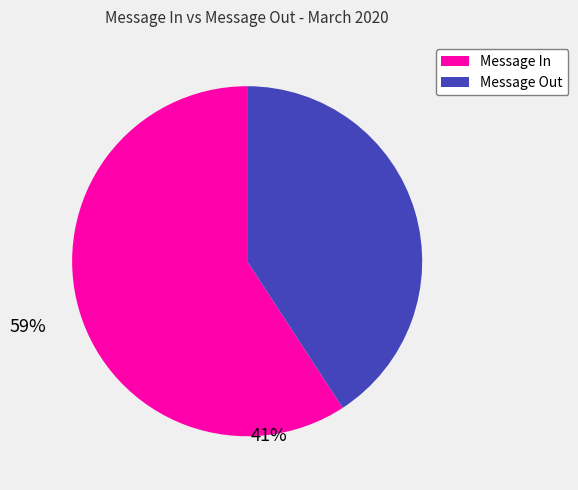

True or false: Message Out accounts for 55% of the total.

False